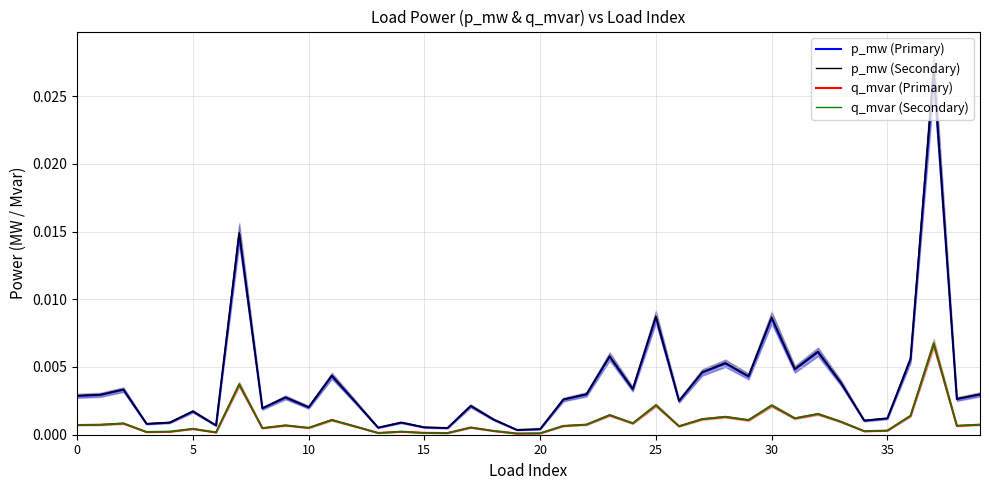

At which label does p_mw (Primary) reach its minimum?

19